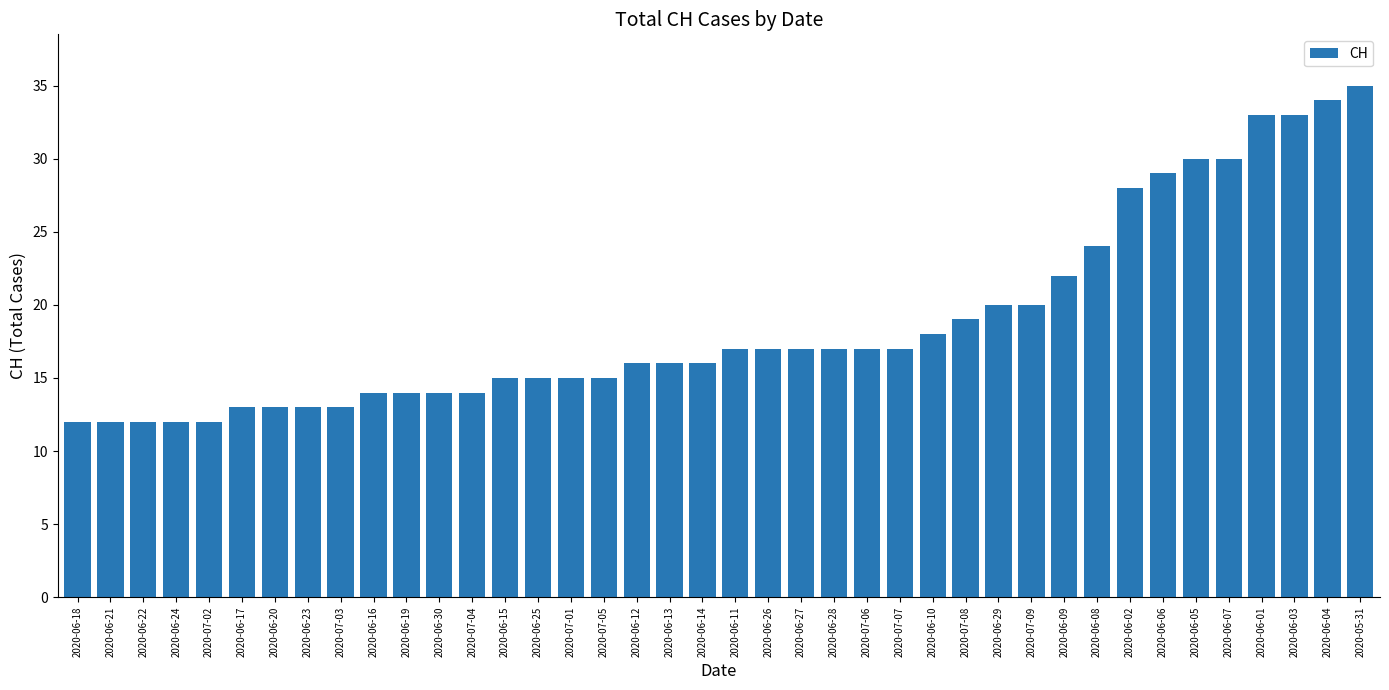

How many data points does each series have?

40